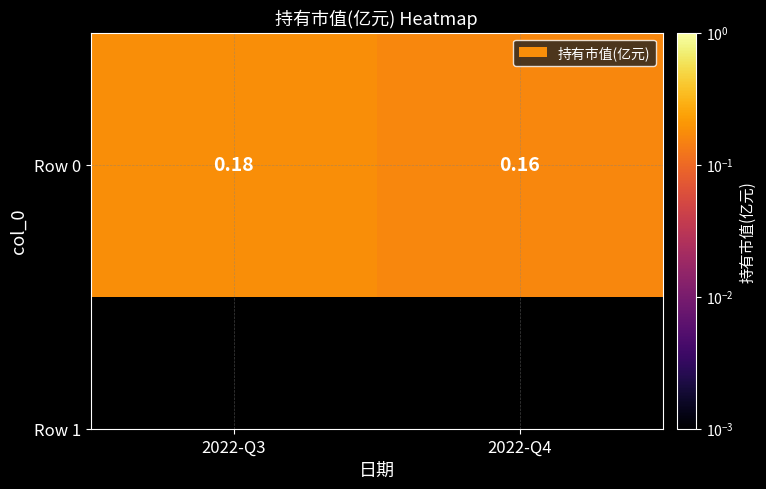

Between 2022-Q3 and 2022-Q4, which is larger?

2022-Q3